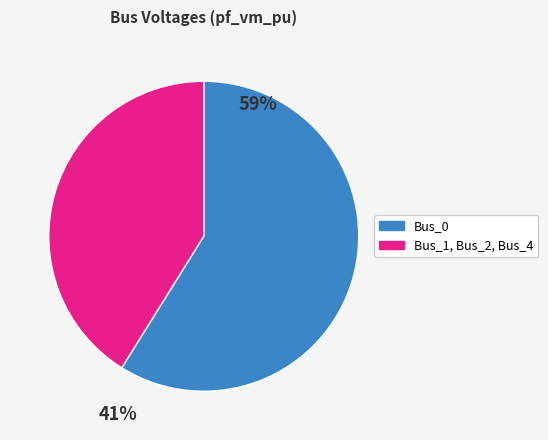

Which category accounts for the majority?

Bus_0